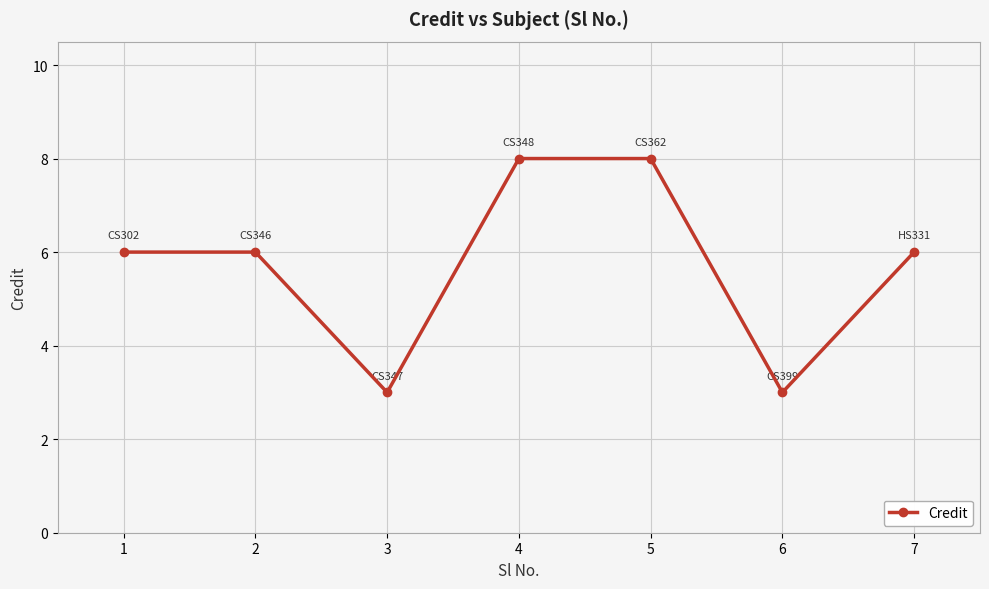

What is the average value?

6